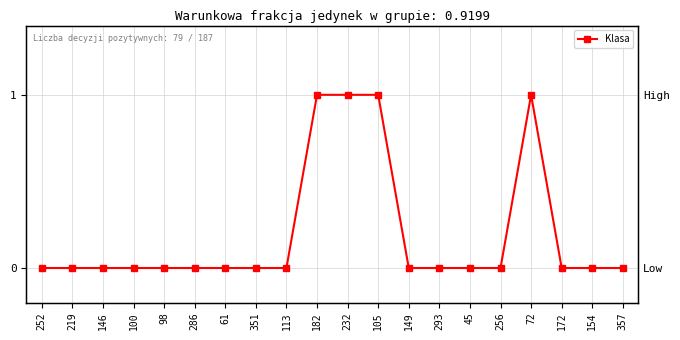

Where is the first local maximum?

72